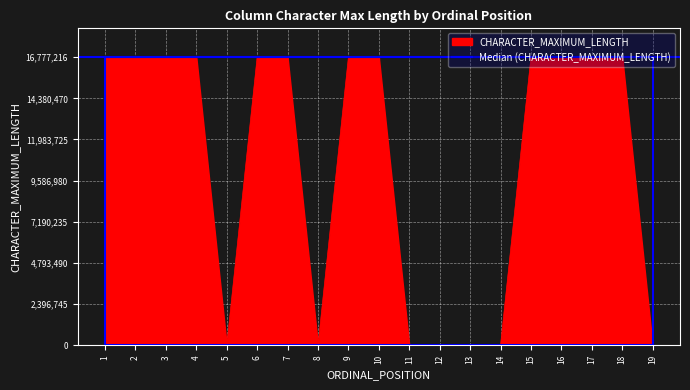

The value of CHARACTER_MAXIMUM_LENGTH at 16 is 24273732. True or false?

False